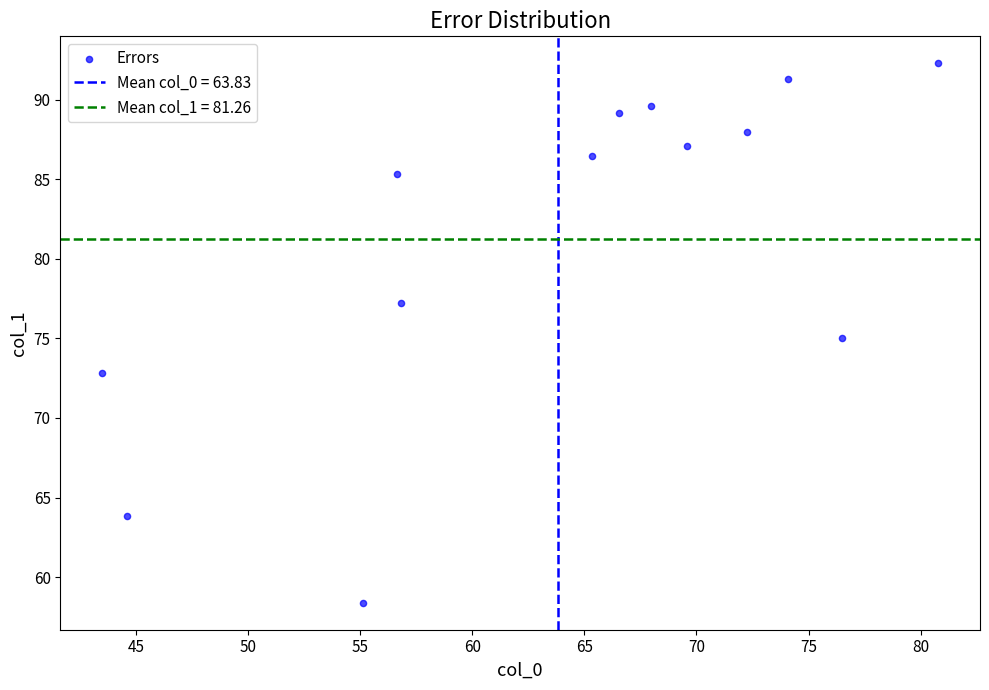

What is the range of Y values (max minus min)?

33.9